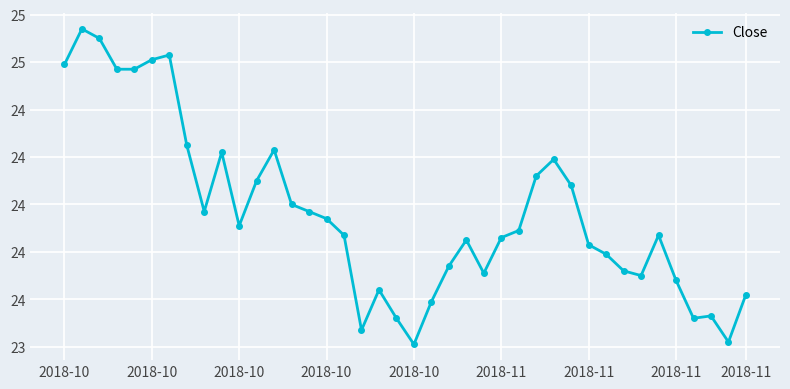

Reading left to right, transcribe all the data shown in this chart.

24.6	24.7	24.7	24.6	24.6	24.6	24.6	24.2	24.0	24.2	23.9	24.1	24.2	24.0	24.0	23.9	23.9	23.5	23.6	23.5	23.4	23.6	23.7	23.9	23.7	23.9	23.9	24.1	24.2	24.1	23.8	23.8	23.7	23.7	23.9	23.7	23.5	23.5	23.4	23.6